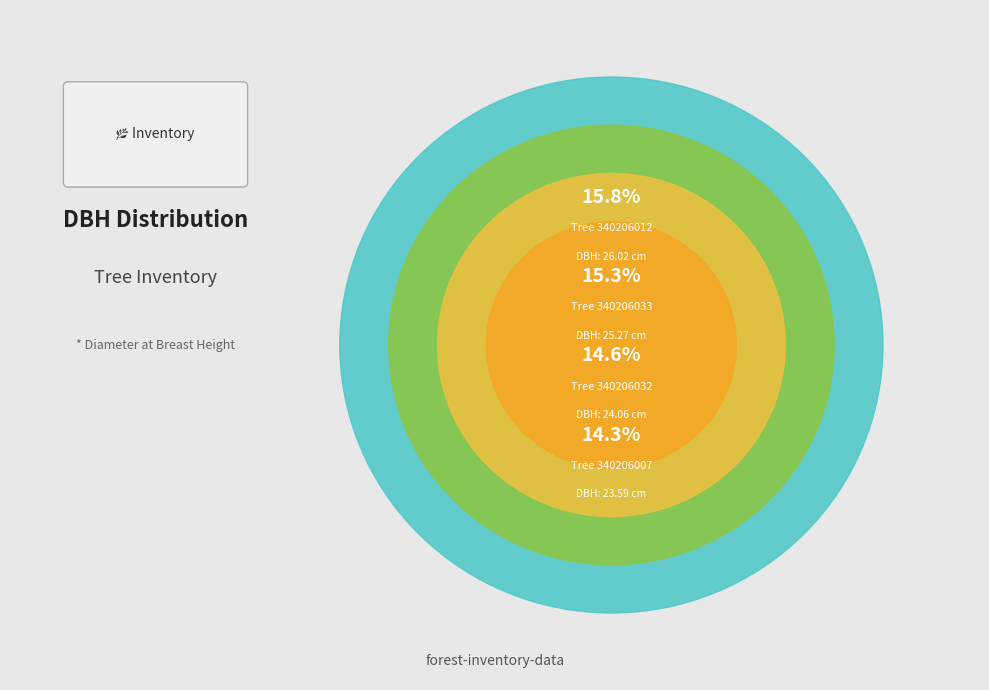

What percentage is the 340206007 slice, to the nearest percent?

14%